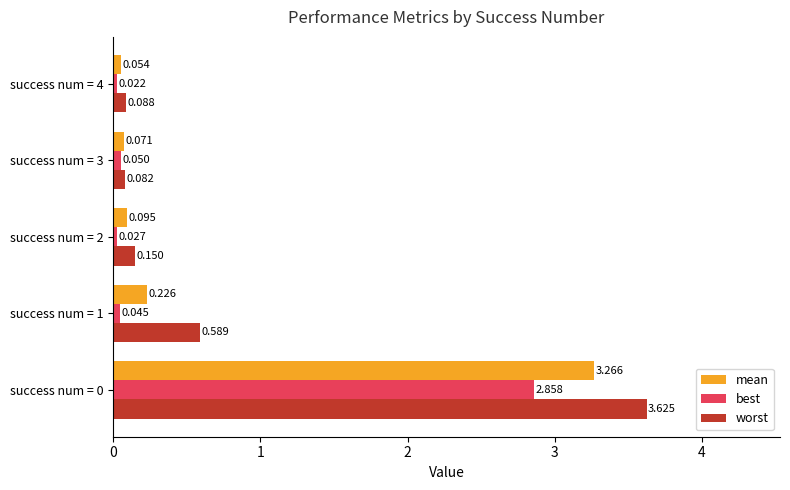

Between success num = 3 and success num = 4, which series saw the biggest shift?

best